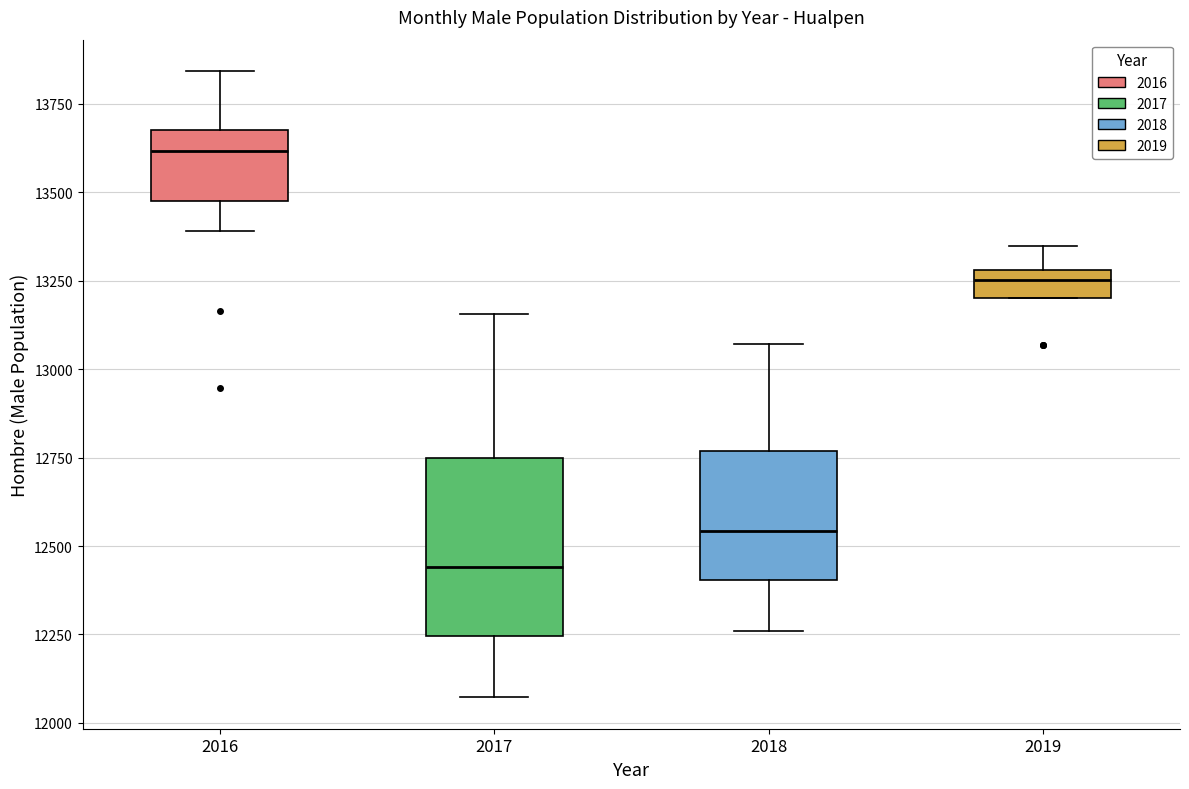

Reading left to right, read every box against the y-axis: the position of its median line, the range the box covers, and the ends of its whiskers. The values are not printed on the chart, so give them approximately, as read against the axis.

2016: median 13600, box 13500 to 13700, whiskers 13400 to 13850
2017: median 12450, box 12250 to 12750, whiskers 12050 to 13150
2018: median 12550, box 12400 to 12750, whiskers 12250 to 13050
2019: median 13250, box 13200 to 13300, whiskers 13200 to 13350